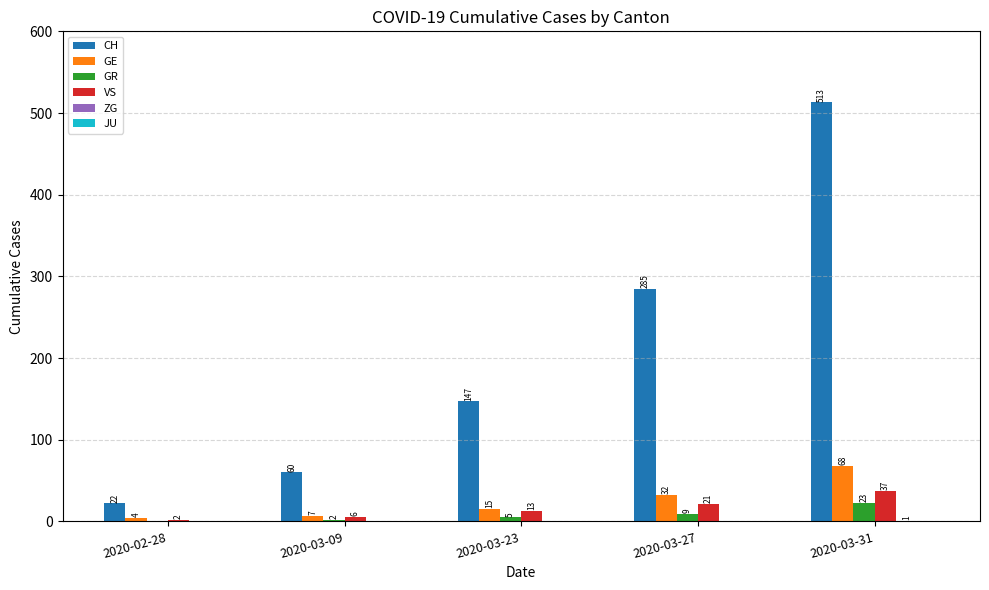

Which series has the widest spread of values?

CH